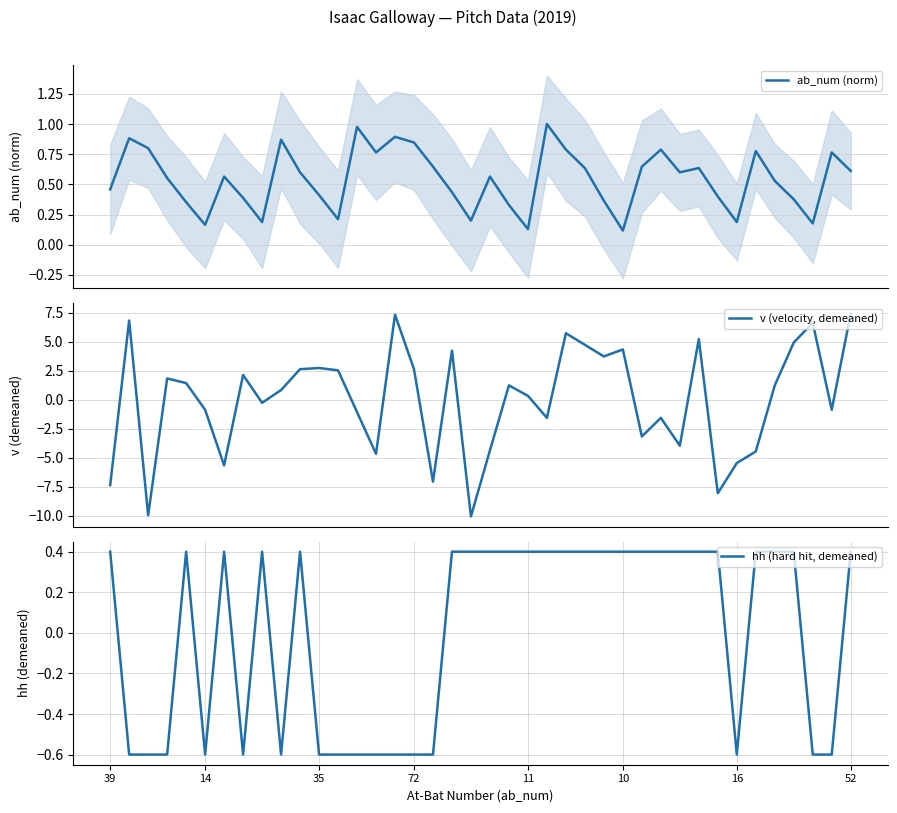

Reading left to right, extract all data points from this chart.

ab_num (norm): 0.5	0.9	0.8	0.6	0.4	0.2	0.6	0.4	0.2	0.9	0.6	0.4	0.2	1.0	0.8	0.9	0.8	0.6	0.4	0.2	0.6	0.3	0.1	1.0	0.8	0.6	0.4	0.1	0.6	0.8	0.6	0.6	0.4	0.2	0.8	0.5	0.4	0.2	0.8	0.6
v (velocity, demeaned): -7.4	6.8	-10.0	1.8	1.4	-0.9	-5.7	2.1	-0.3	0.8	2.6	2.7	2.5	-1.1	-4.7	7.3	2.6	-7.1	4.2	-10.1	-4.4	1.2	0.3	-1.6	5.7	4.7	3.7	4.3	-3.2	-1.6	-4.0	5.2	-8.1	-5.5	-4.5	1.2	4.9	6.6	-0.9	7.4
hh (hard hit, demeaned): 0.4	-0.6	-0.6	-0.6	0.4	-0.6	0.4	-0.6	0.4	-0.6	0.4	-0.6	-0.6	-0.6	-0.6	-0.6	-0.6	-0.6	0.4	0.4	0.4	0.4	0.4	0.4	0.4	0.4	0.4	0.4	0.4	0.4	0.4	0.4	0.4	-0.6	0.4	0.4	0.4	-0.6	-0.6	0.4